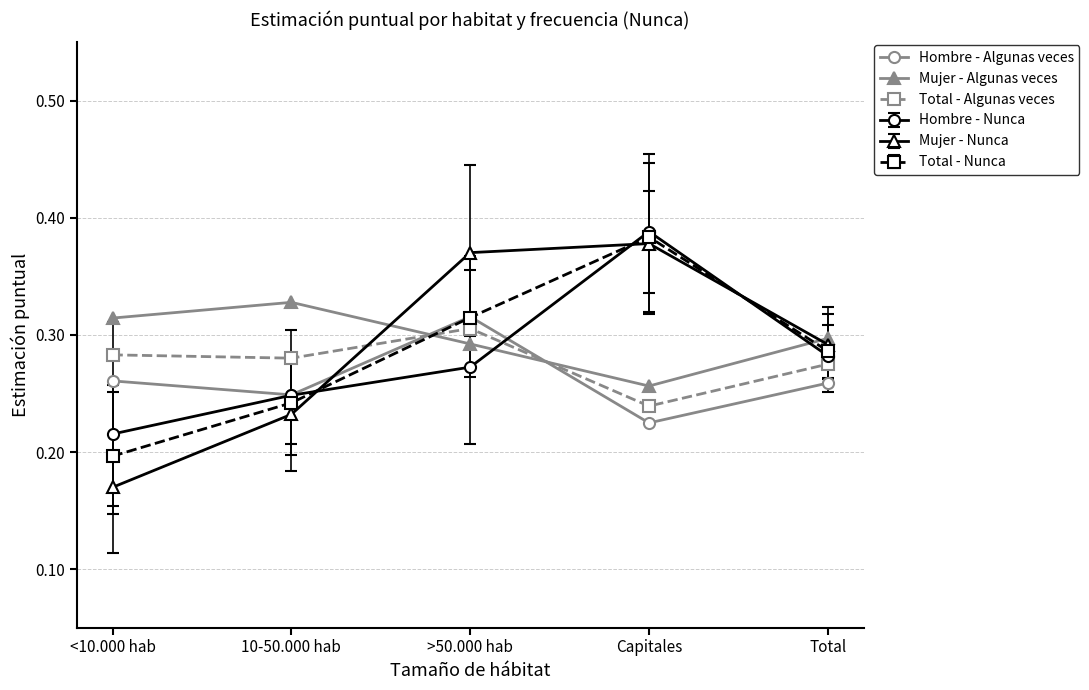

Is it true that Mujer - Algunas veces equals 0.3 at Total?

True